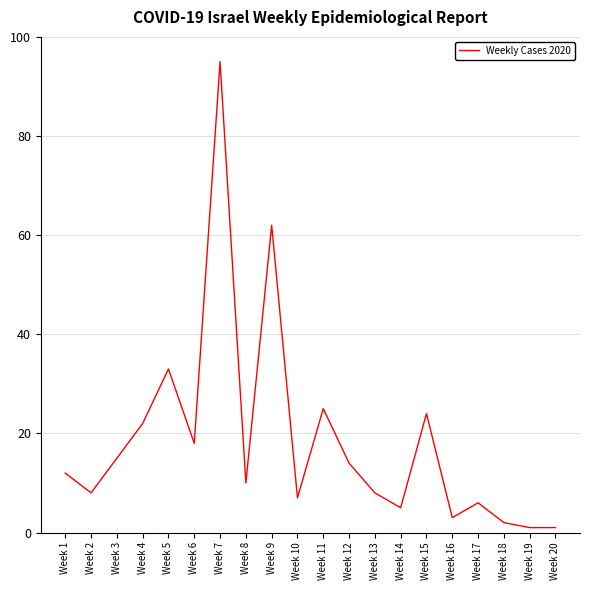

Where is the first local maximum?

Week 5